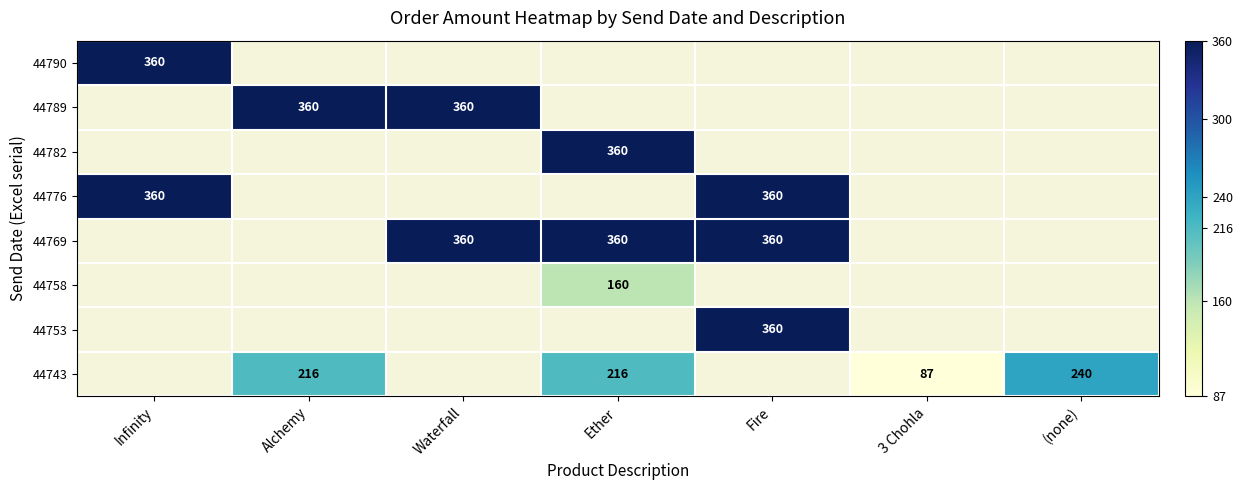

What is the greatest value displayed?

360.0